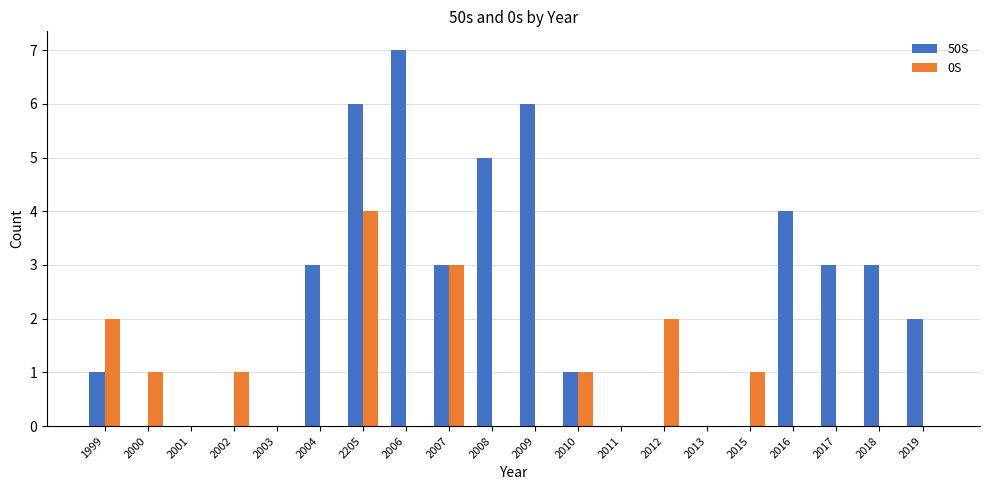

What is the highest value of the 50S series?

7